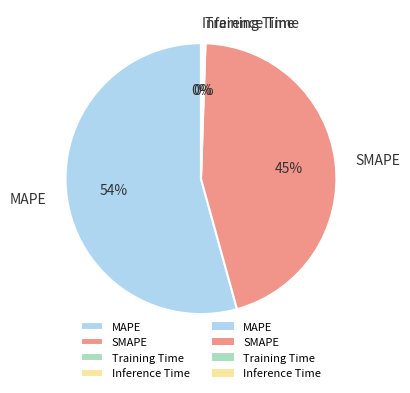

Do MAPE and SMAPE together represent more than half of the pie?

Yes